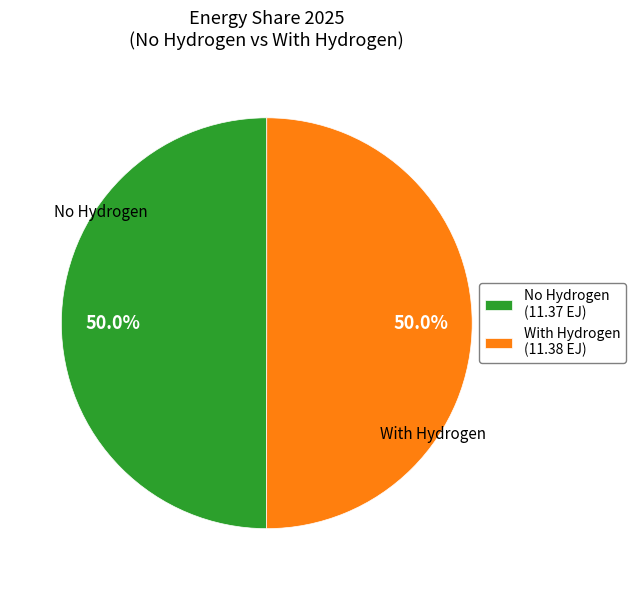

To the nearest percent, what portion does With Hydrogen represent?

50%